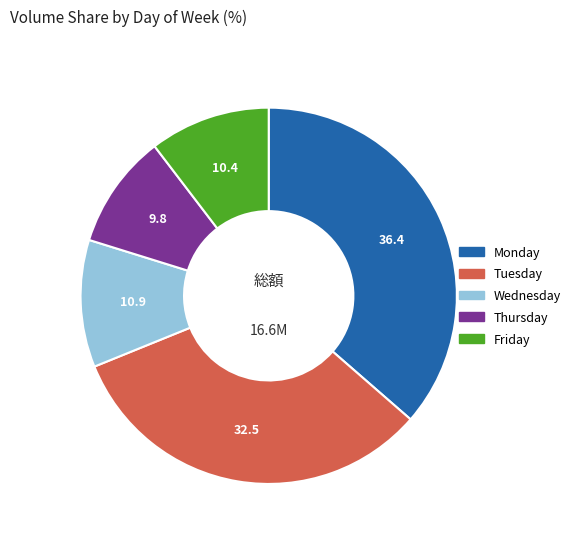

Between Monday and Thursday, which is larger?

Monday